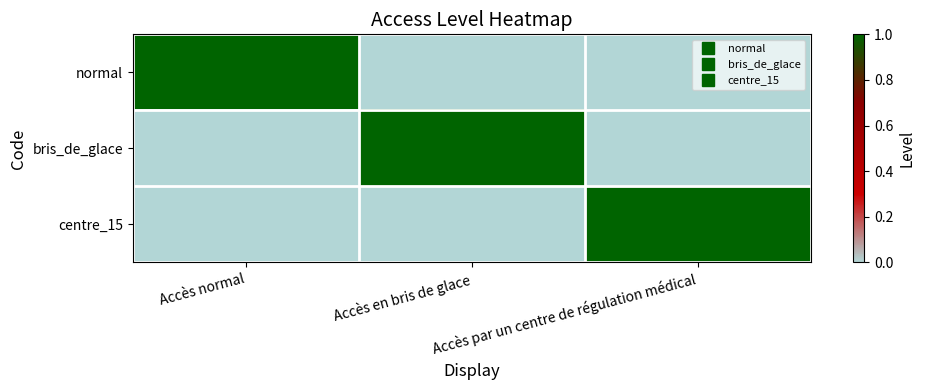

Which series changed the most between Accès normal and Accès par un centre de régulation médical?

normal